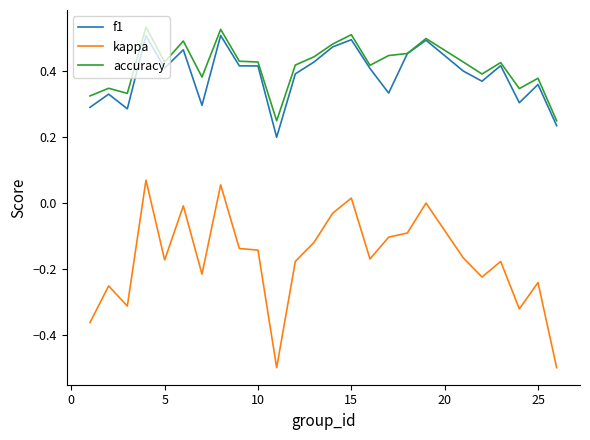

Which series has the largest range (max minus min)?

kappa